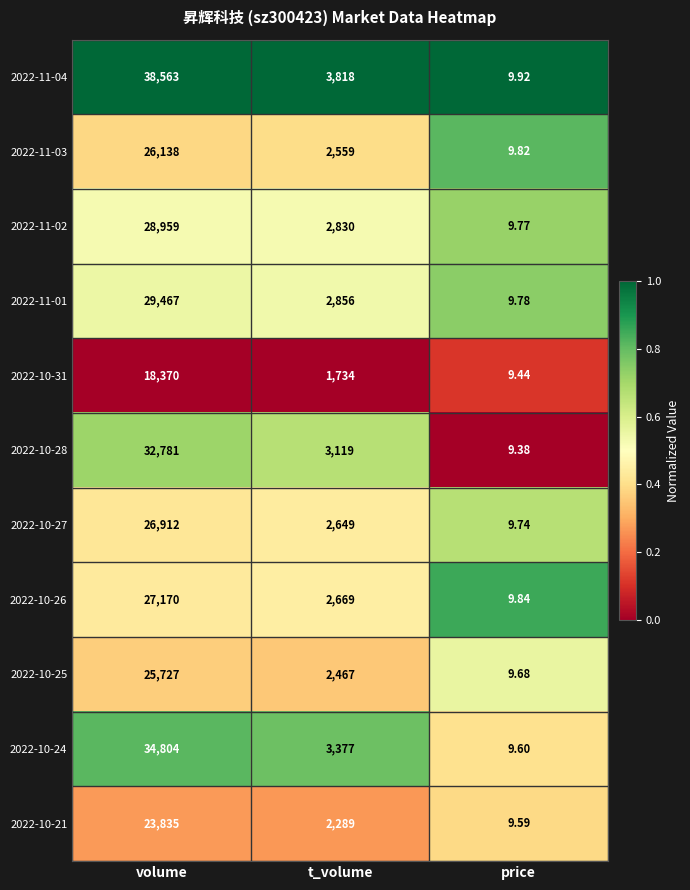

What is the spread (max minus min) of values at volume?

20193.0